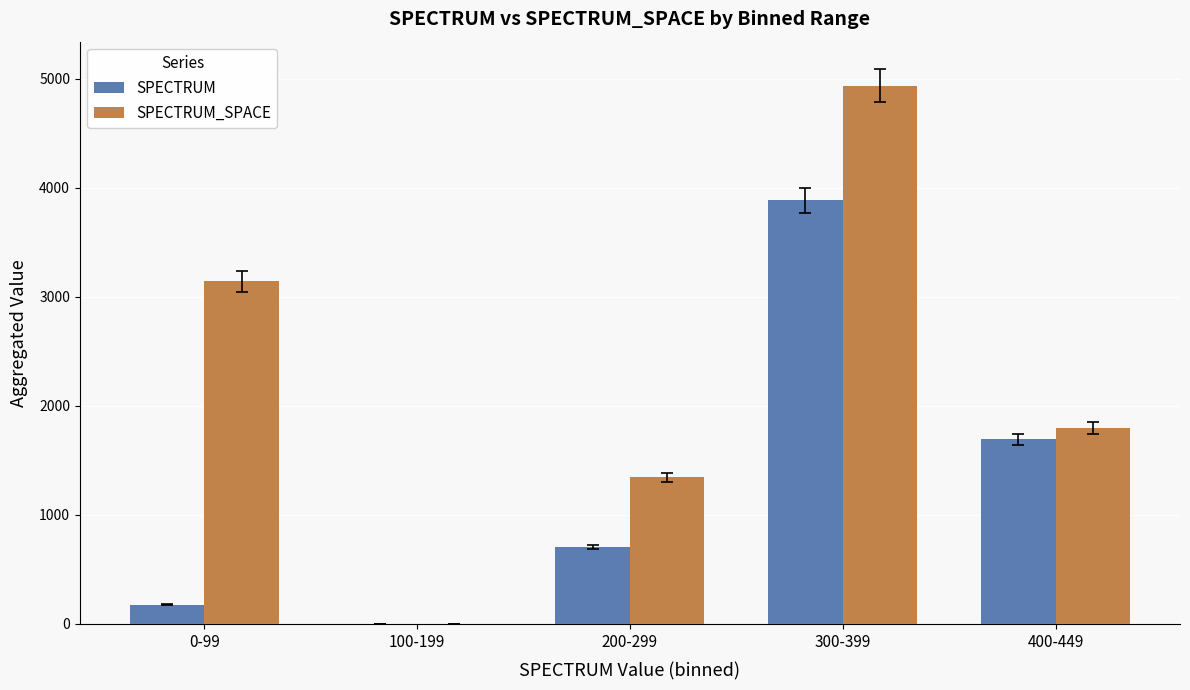

What is the maximum value shown in the chart?

4939